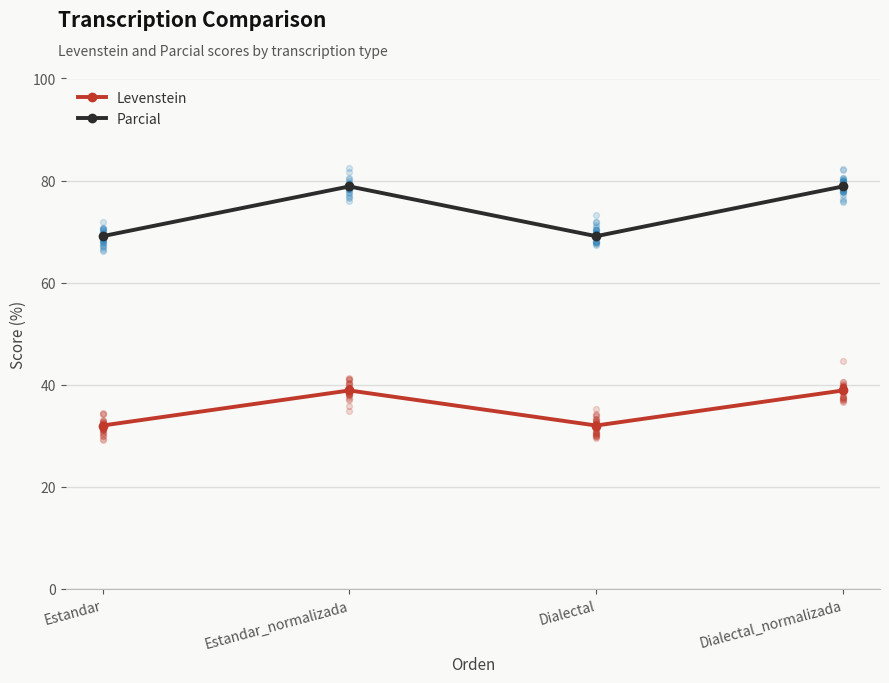

What are all the series names shown in the legend?

Levenstein, Parcial